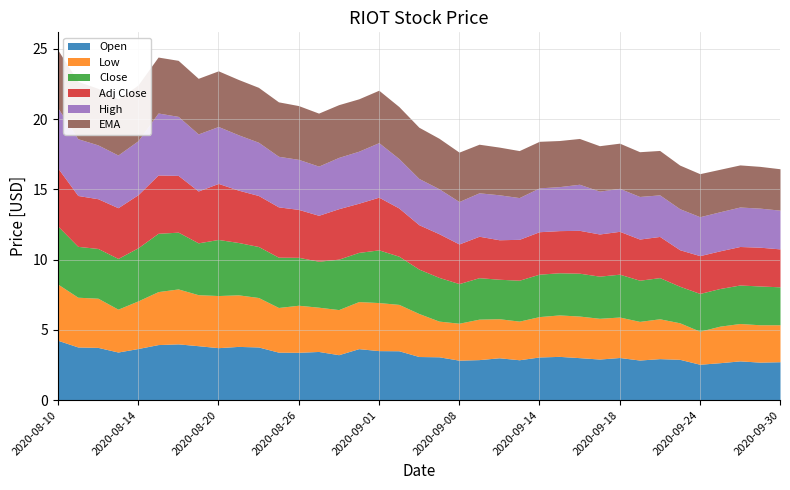

Where is the first local maximum for High?

2020-08-17